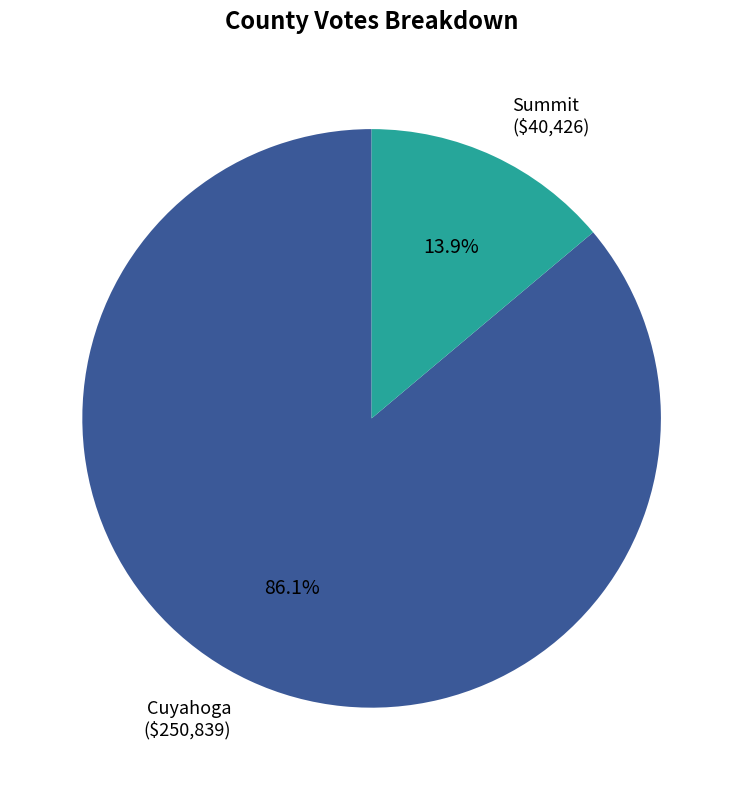

Is it true that Summit is 14% of the pie?

True